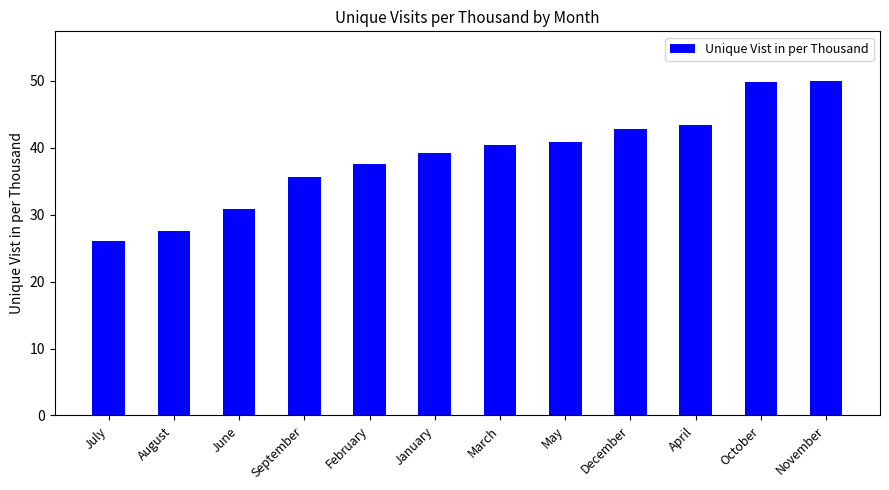

The value at August is 27.6. True or false?

True